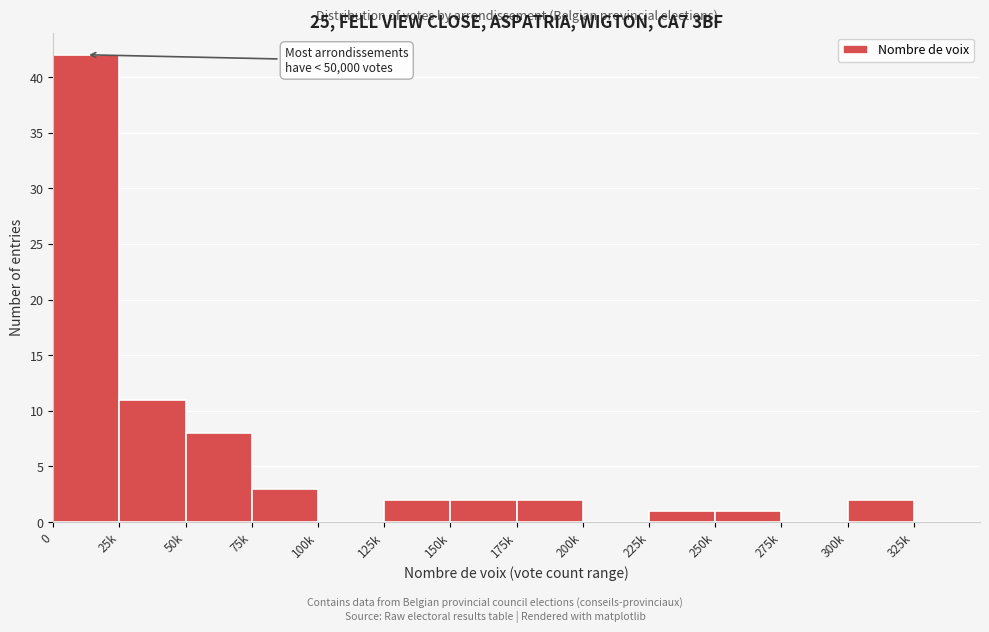

Reading left to right, list all the values displayed in this chart.

0=42	25k=11	50k=8	75k=3	100k=0	125k=2	150k=2	175k=2	200k=0	225k=1	250k=1	275k=0	300k=2	325k=0